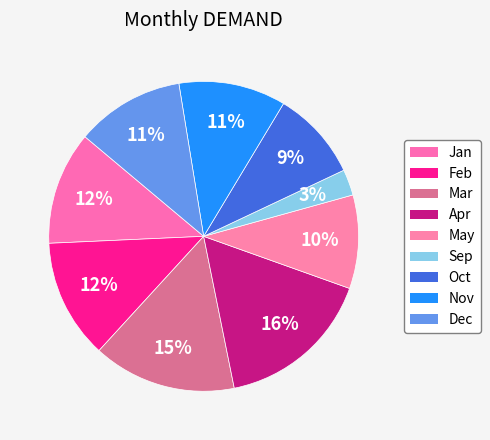

How many segments does this pie chart have?

9